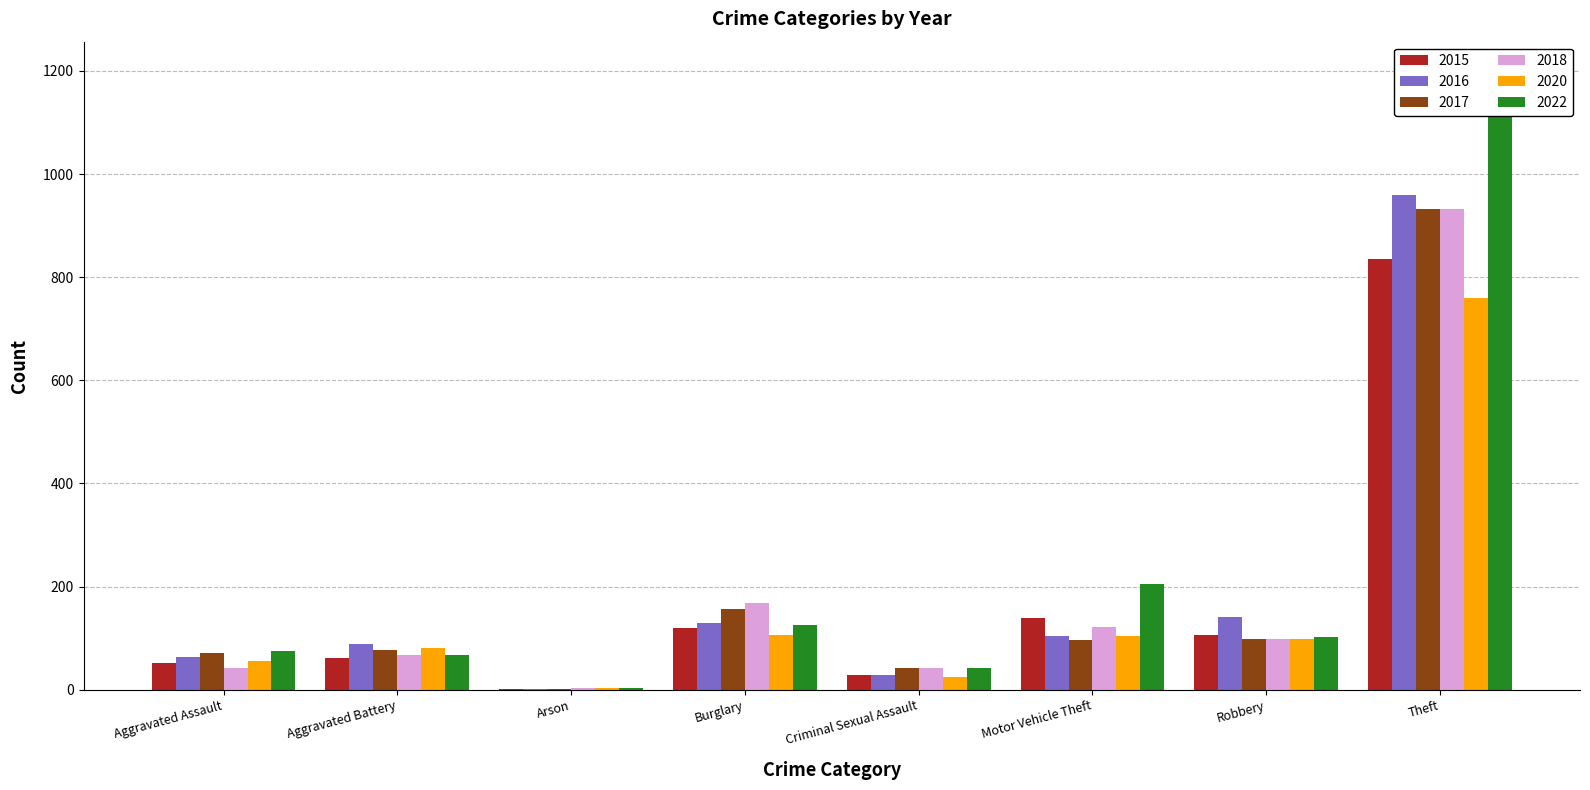

The value of 2018 at Aggravated Assault is 42. True or false?

True